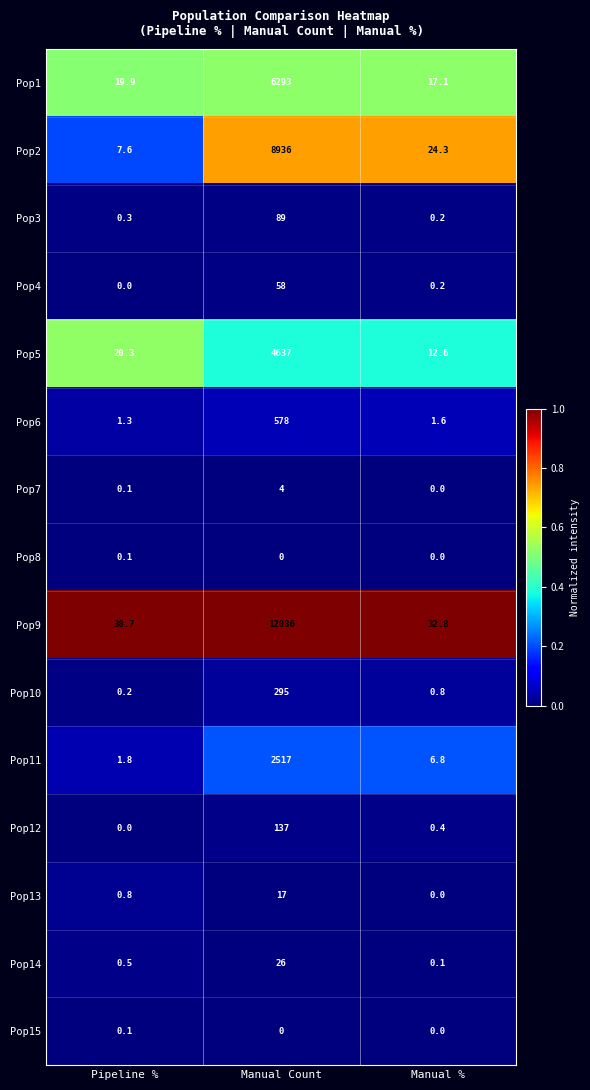

Read the Pop5 value at Pipeline %.

20.3